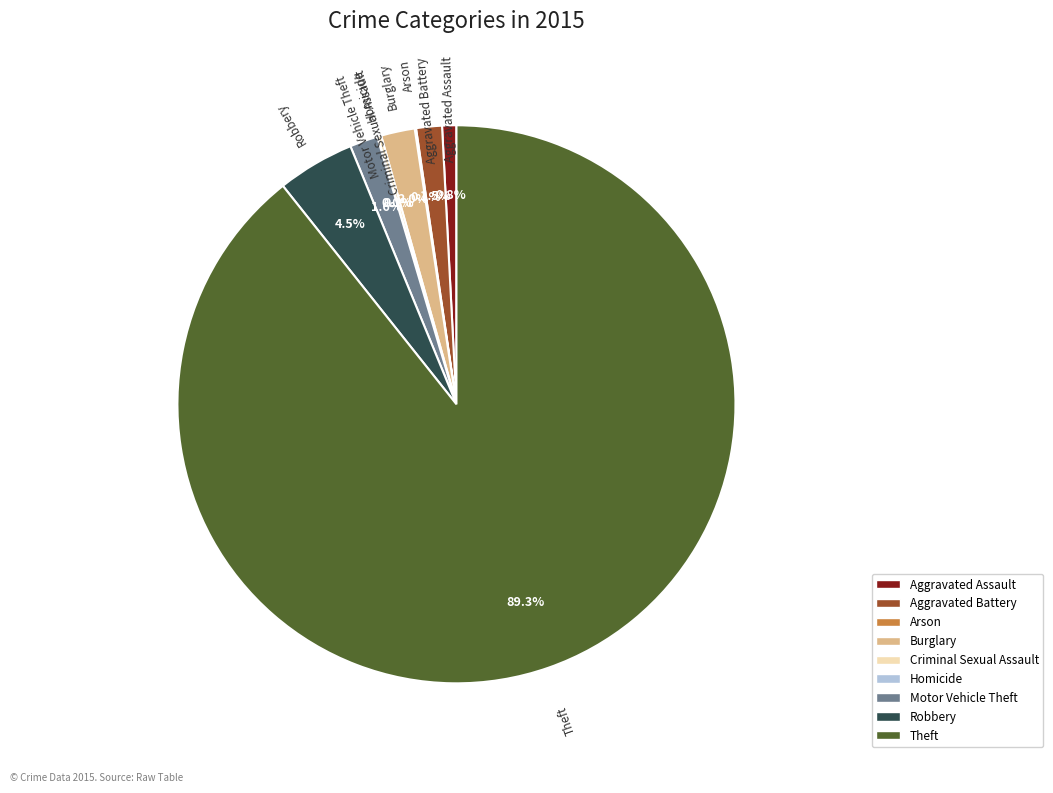

Is the sum of Aggravated Battery and Burglary greater than half?

No